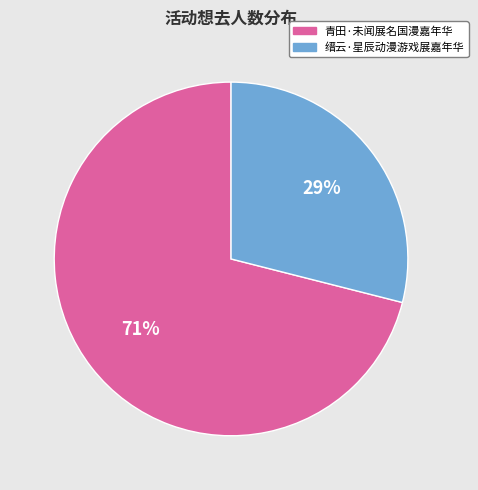

Does 缙云·星辰动漫游戏展嘉年华 account for over 50% of the chart?

No